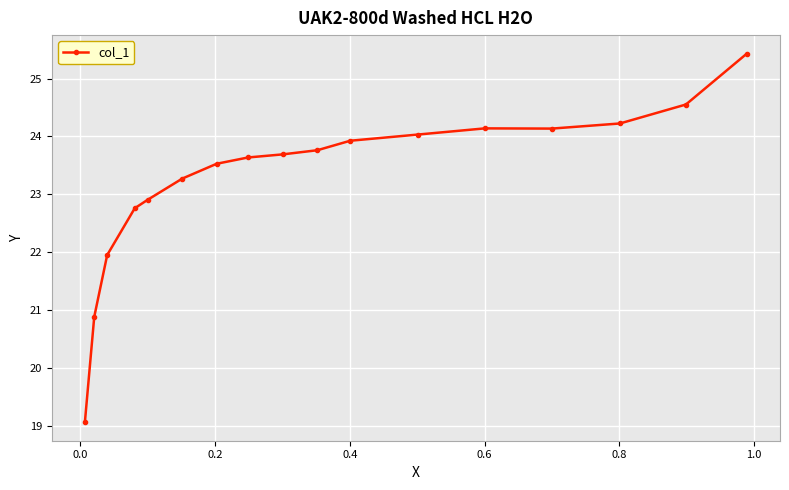

How many interior local peaks (higher than both neighbors) does the data have?

1